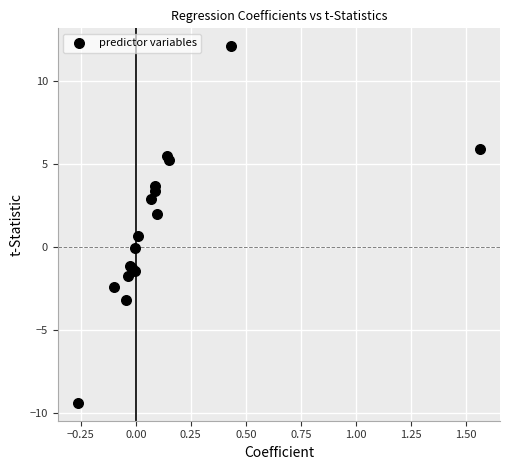

What Y value in the scatter plot is closest to 1?

0.6